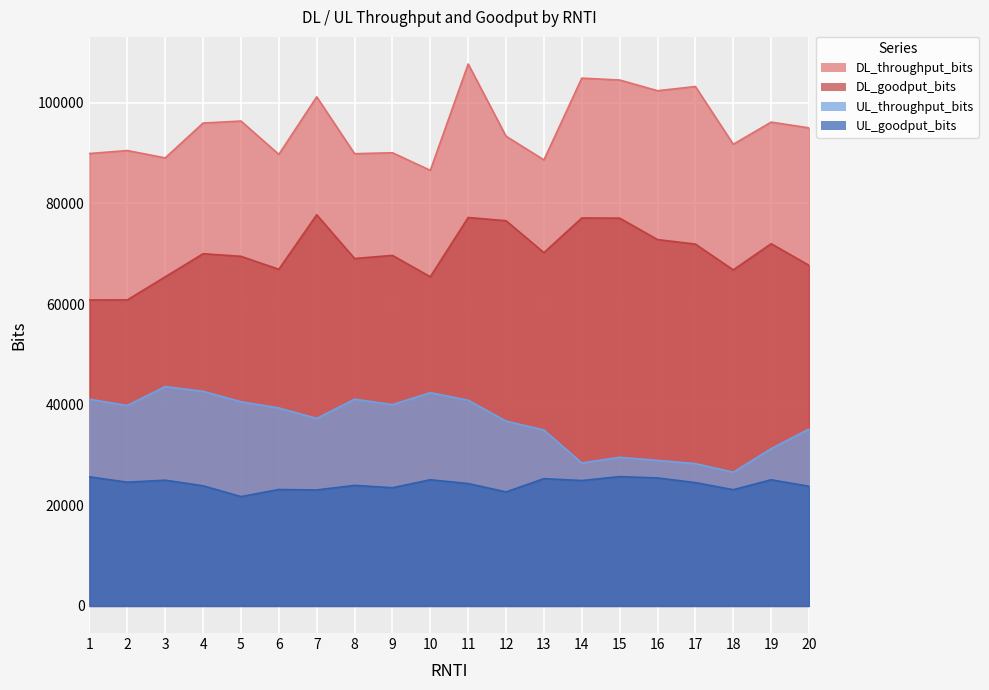

Rank the series at 17 from highest to lowest value.

DL_throughput_bits, DL_goodput_bits, UL_throughput_bits, UL_goodput_bits